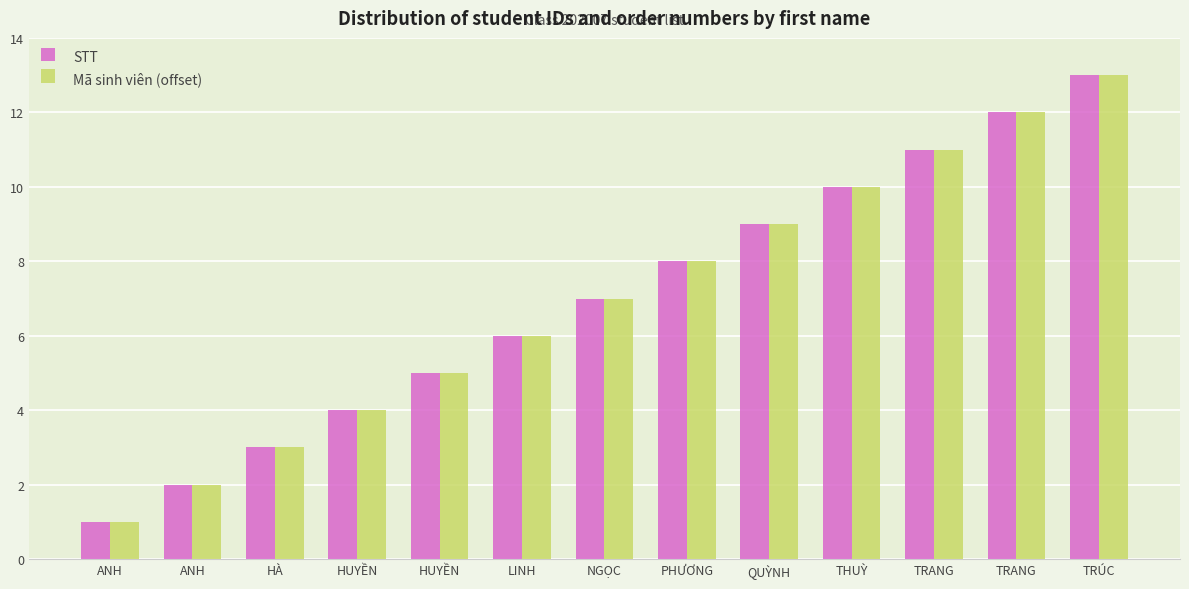

Does the chart contain stacked bars?

No